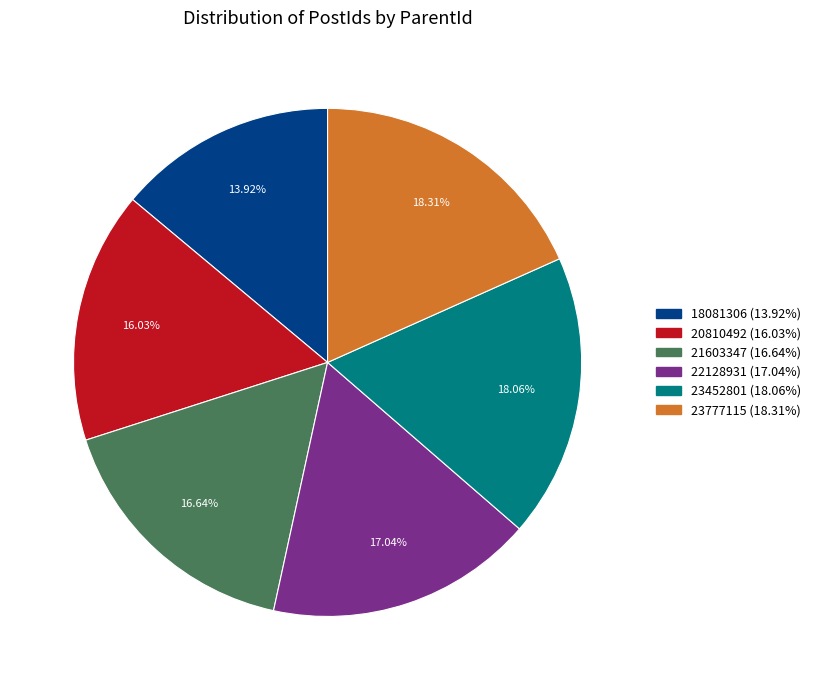

The 23777115 slice represents 18% of the pie. True or false?

True